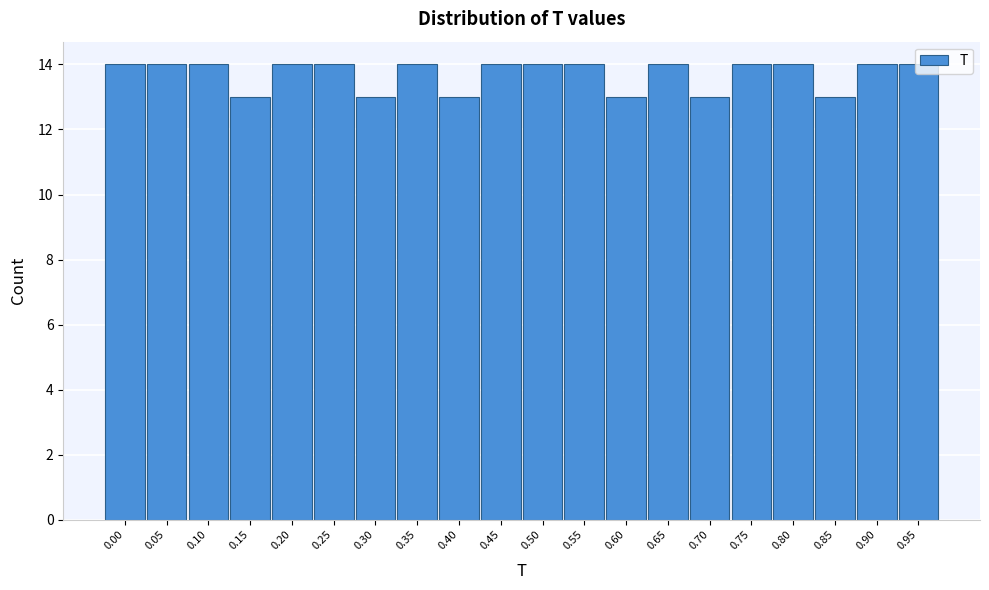

Which has a higher value, 0.60 or 0.20?

0.20